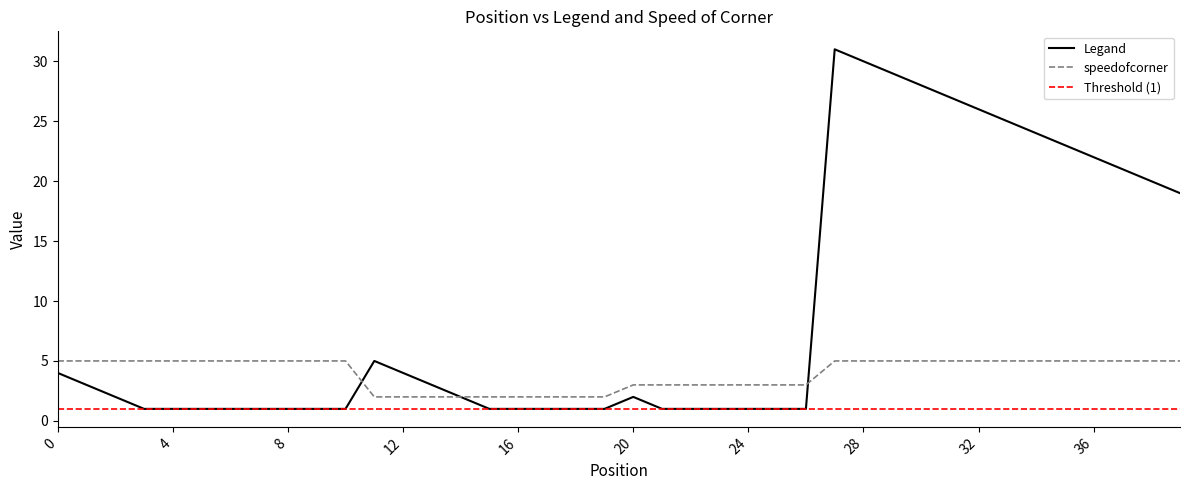

What is the sum of all speedofcorner values?

159